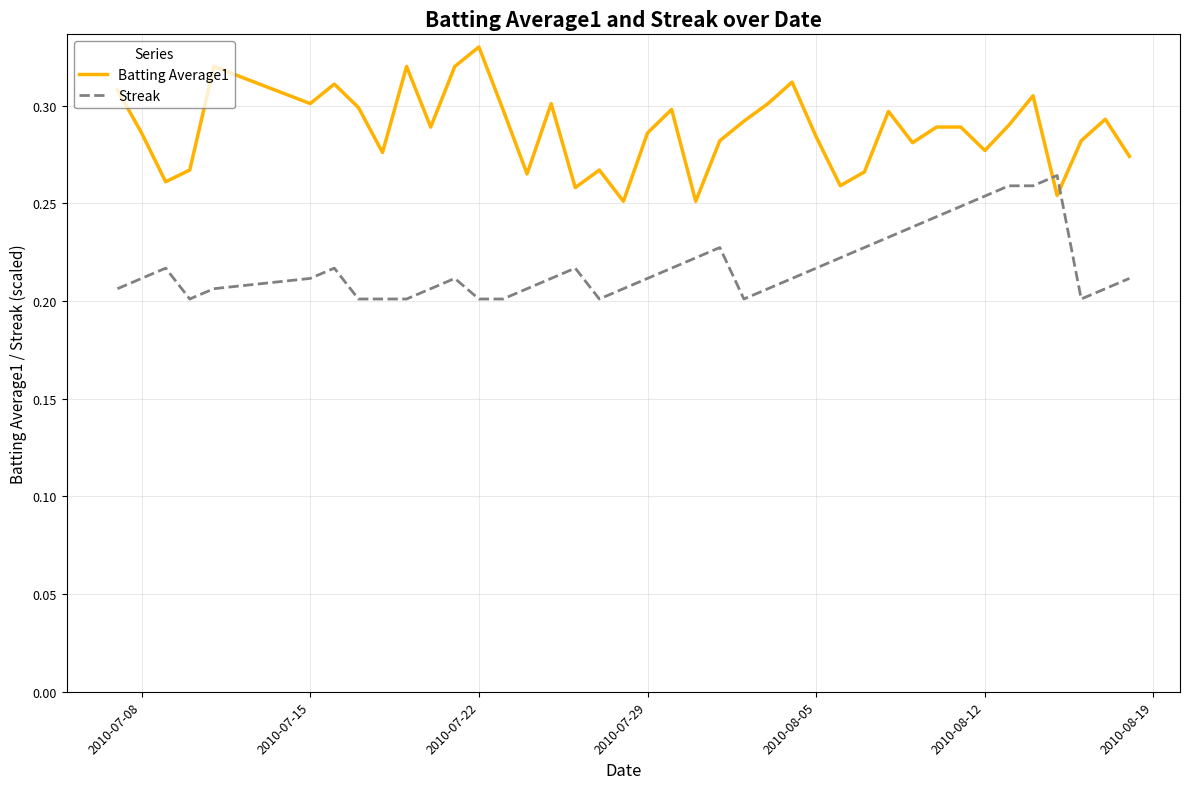

Rank the series by their maximum value, from lowest to highest.

Streak, Batting Average1